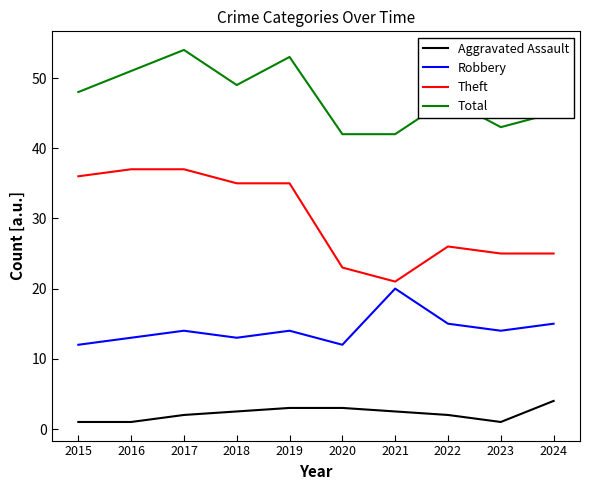

Where does the Theft series first go above 35?

2015